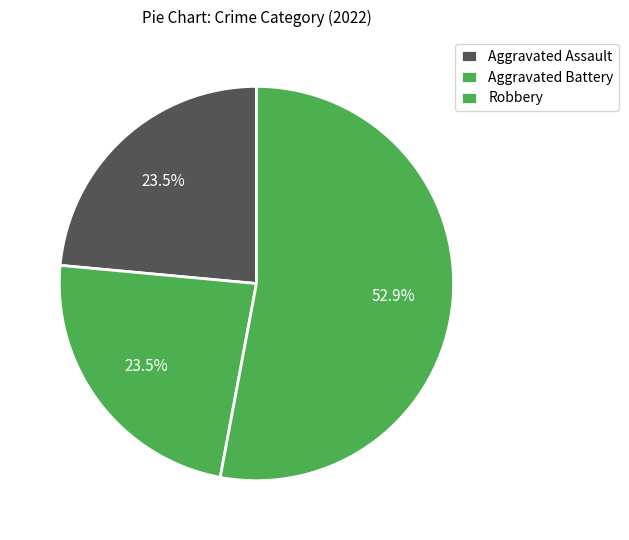

What portion of the pie excludes Robbery?

47.1%